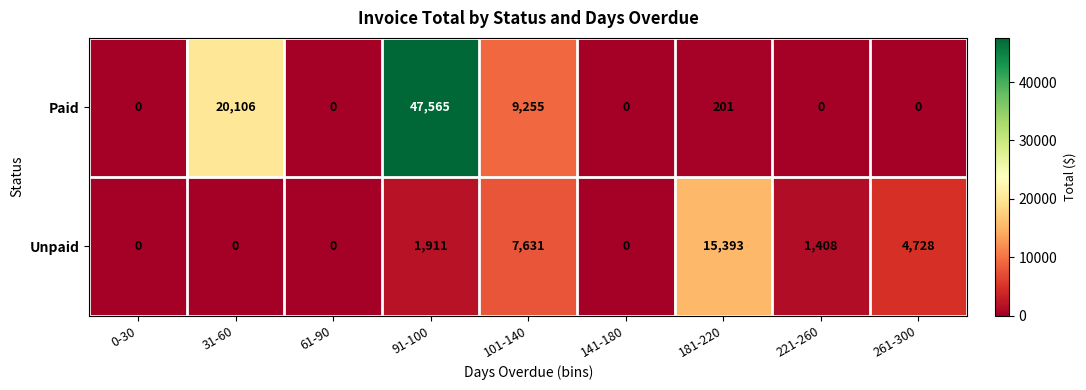

What is the sum of the Unpaid values at 221-260 and 141-180?

1408